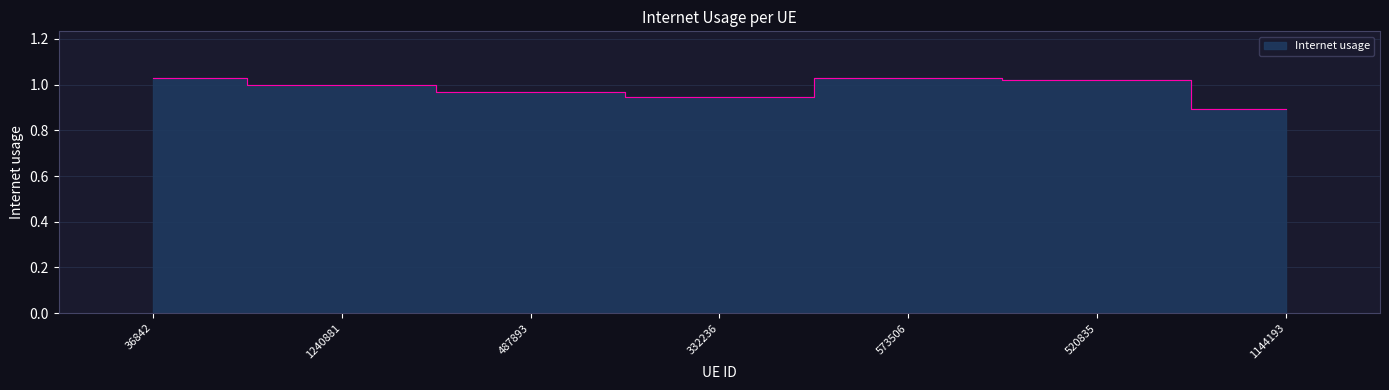

Is it true that the value at 1144193 is 0.9?

True